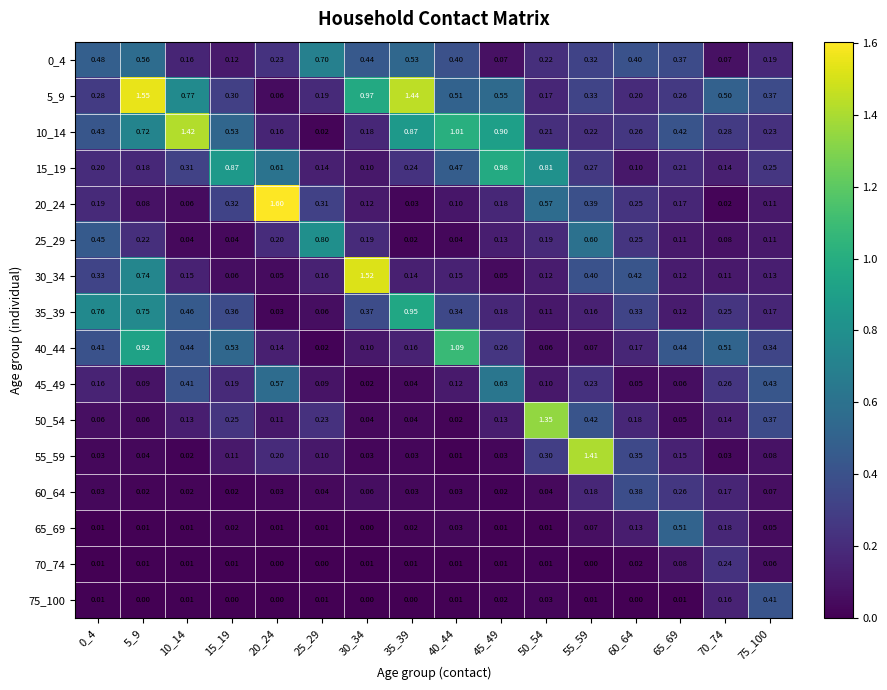

Is the value of 15_19 at 15_19 greater than the value of 0_4 at 65_69?

Yes